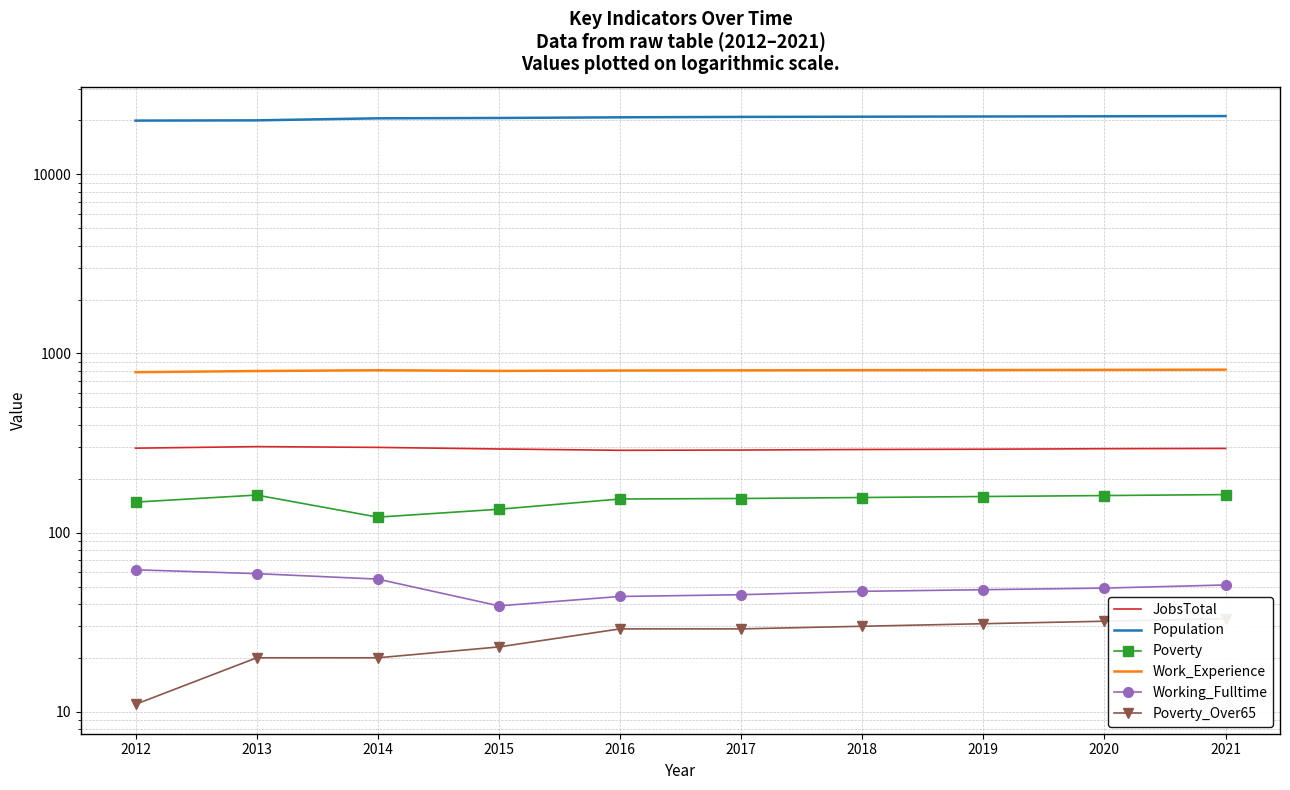

True or false: Population has a value of 28197 at 2018.

False